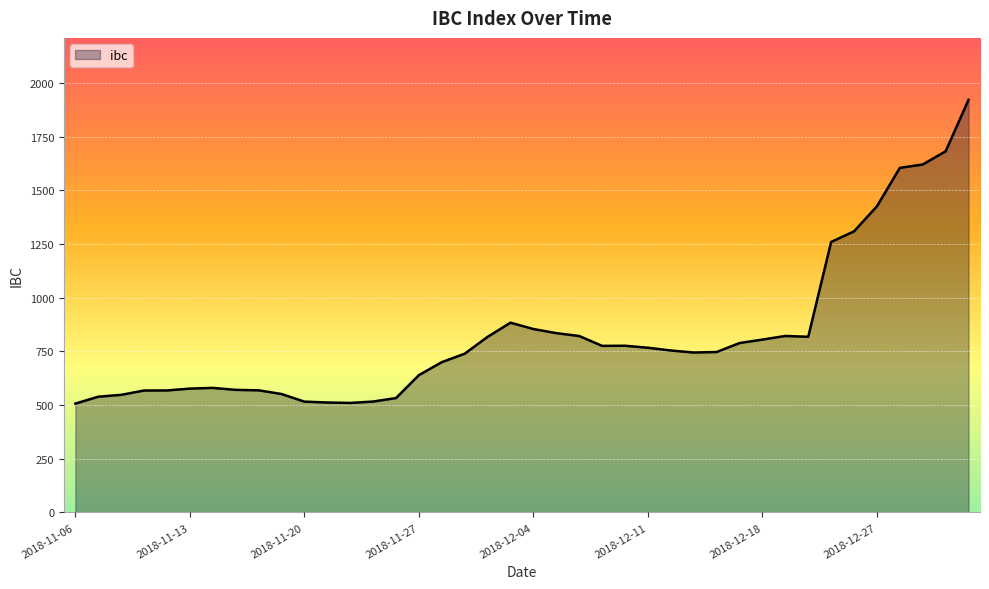

How many series are shown in this chart?

1